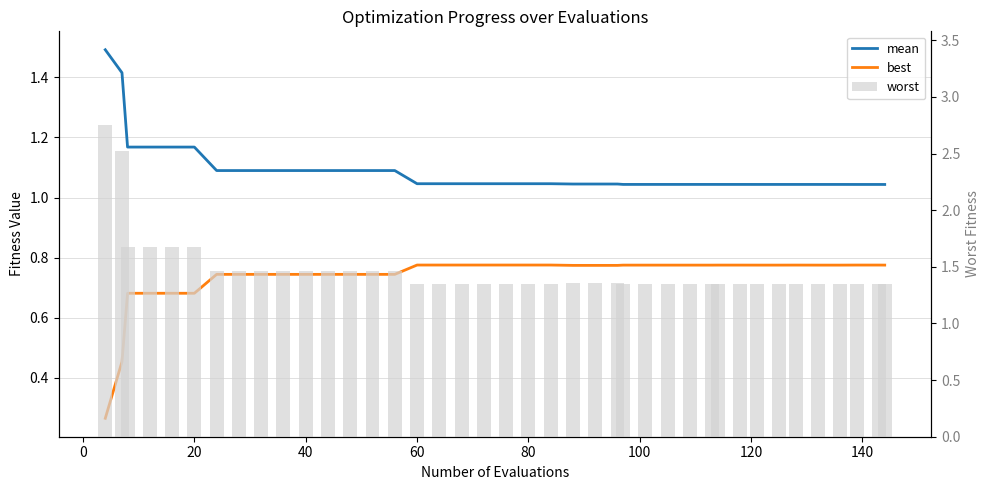

What is the difference between the second highest and second lowest values in the best series?

0.3